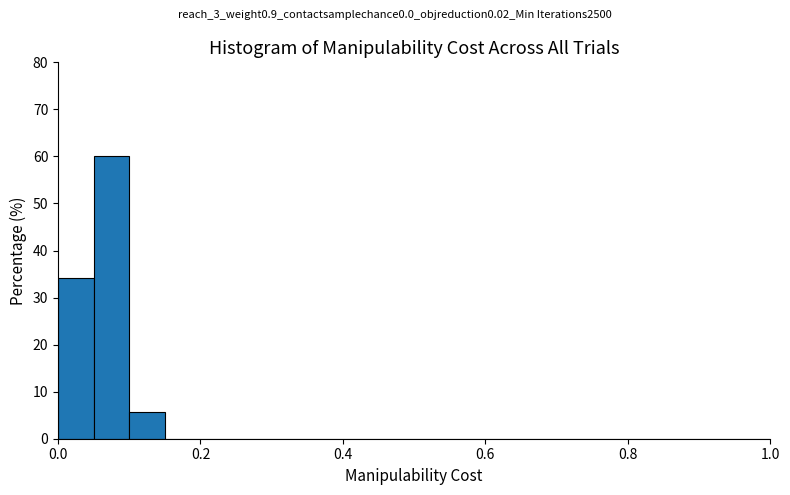

Read against the x-axis, roughly where is the centre of the tallest bar?

0.08